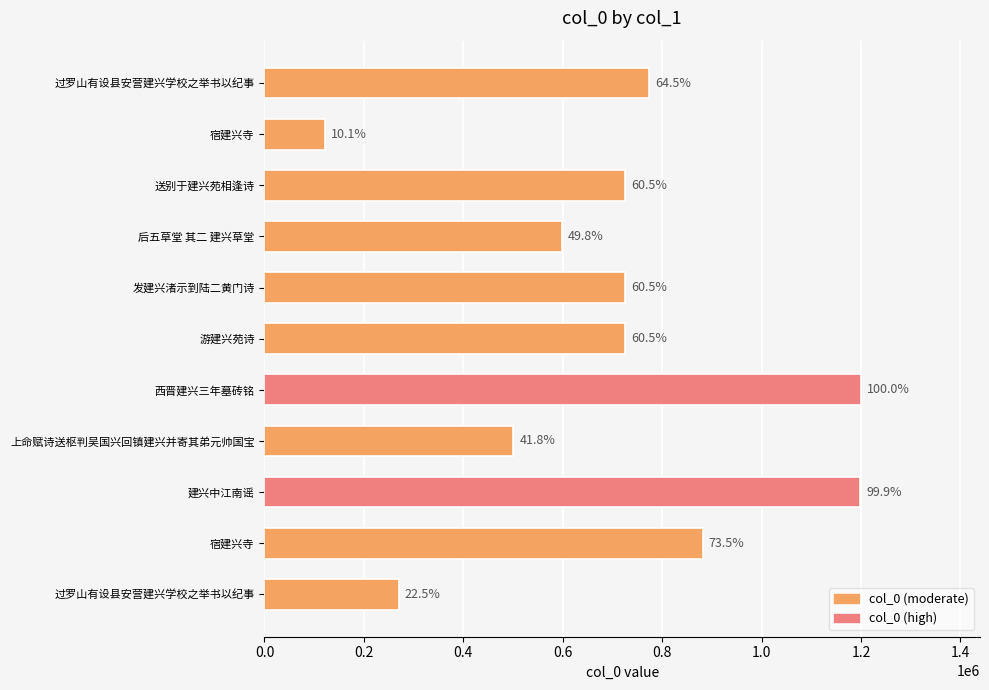

Is it true that the value at 后五草堂 其二 建兴草堂 is 137565?

False